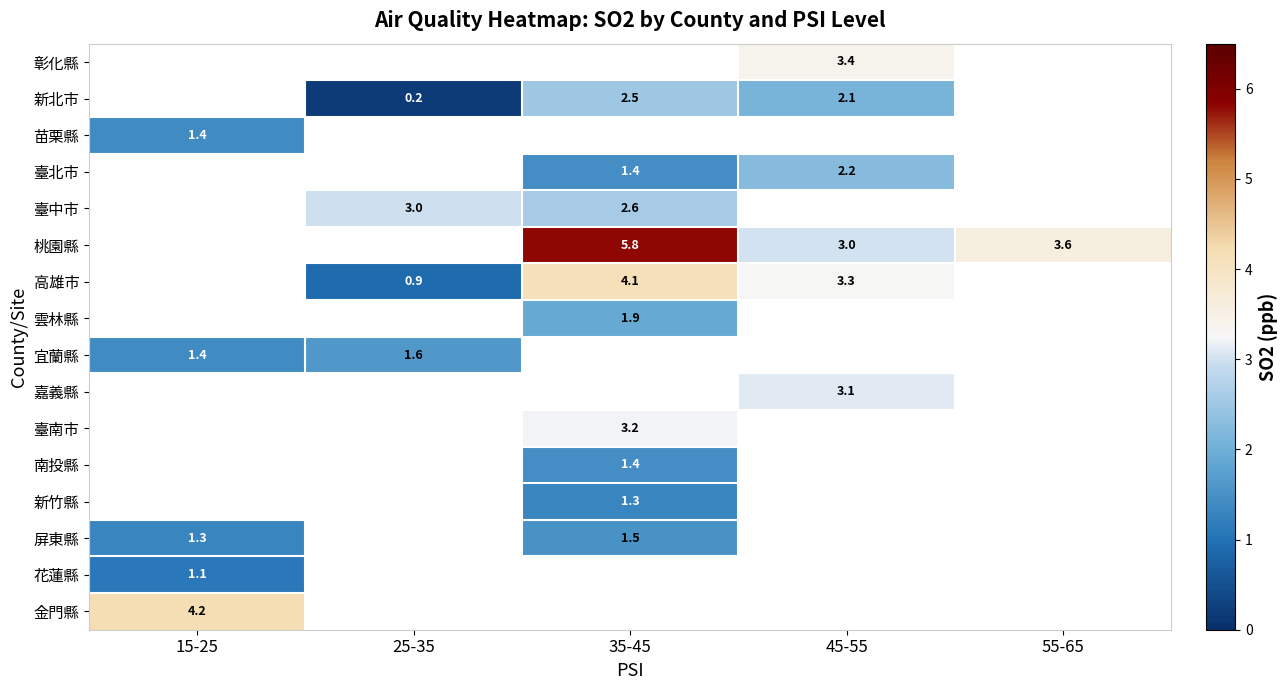

The value of 南投縣 at 35-45 is 2.0. True or false?

False